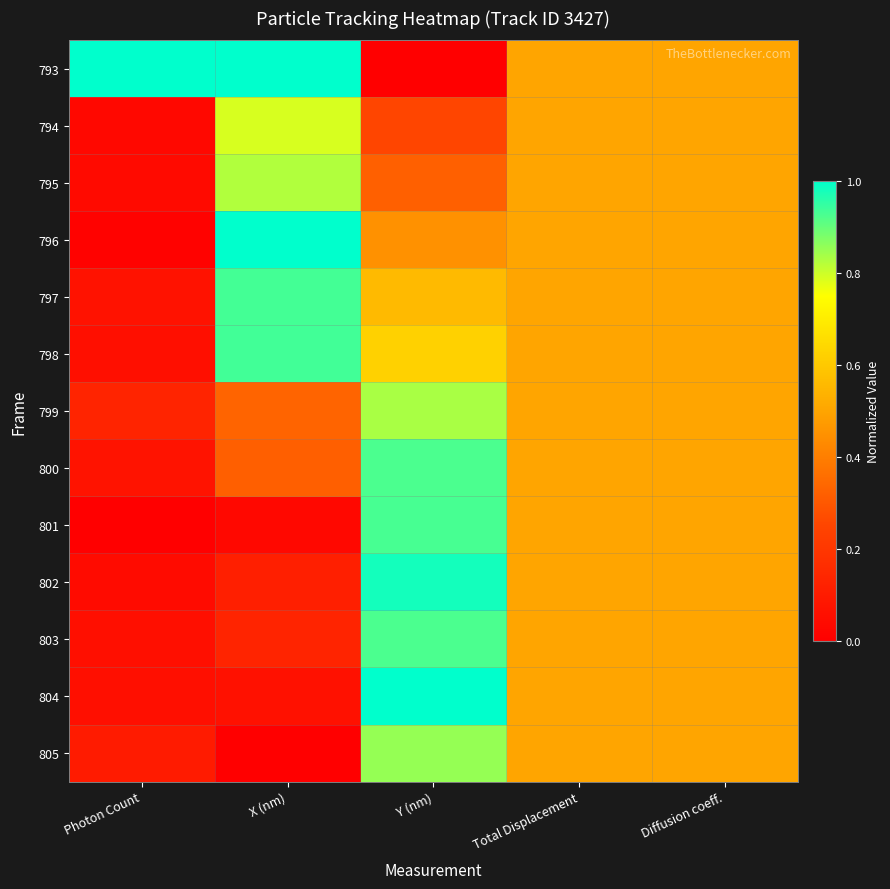

Reading right to left, list all the values displayed in this chart.

793: Diffusion coeff.=0.5	Total Displacement=0.5	Y (nm)=0.0	X (nm)=1.0	Photon Count=1.0
794: Diffusion coeff.=0.5	Total Displacement=0.5	Y (nm)=0.3	X (nm)=0.8	Photon Count=0.0
795: Diffusion coeff.=0.5	Total Displacement=0.5	Y (nm)=0.3	X (nm)=0.8	Photon Count=0.0
796: Diffusion coeff.=0.5	Total Displacement=0.5	Y (nm)=0.4	X (nm)=1.0	Photon Count=0.0
797: Diffusion coeff.=0.5	Total Displacement=0.5	Y (nm)=0.6	X (nm)=0.9	Photon Count=0.1
798: Diffusion coeff.=0.5	Total Displacement=0.5	Y (nm)=0.6	X (nm)=0.9	Photon Count=0.1
799: Diffusion coeff.=0.5	Total Displacement=0.5	Y (nm)=0.8	X (nm)=0.3	Photon Count=0.1
800: Diffusion coeff.=0.5	Total Displacement=0.5	Y (nm)=0.9	X (nm)=0.3	Photon Count=0.1
801: Diffusion coeff.=0.5	Total Displacement=0.5	Y (nm)=0.9	X (nm)=0.0	Photon Count=0.0
802: Diffusion coeff.=0.5	Total Displacement=0.5	Y (nm)=1.0	X (nm)=0.1	Photon Count=0.0
803: Diffusion coeff.=0.5	Total Displacement=0.5	Y (nm)=0.9	X (nm)=0.1	Photon Count=0.1
804: Diffusion coeff.=0.5	Total Displacement=0.5	Y (nm)=1.0	X (nm)=0.1	Photon Count=0.1
805: Diffusion coeff.=0.5	Total Displacement=0.5	Y (nm)=0.9	X (nm)=0.0	Photon Count=0.1